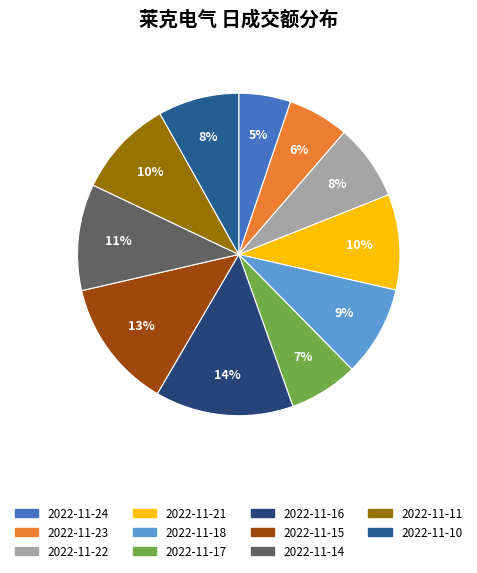

True or false: 2022-11-21 accounts for 10% of the total.

True